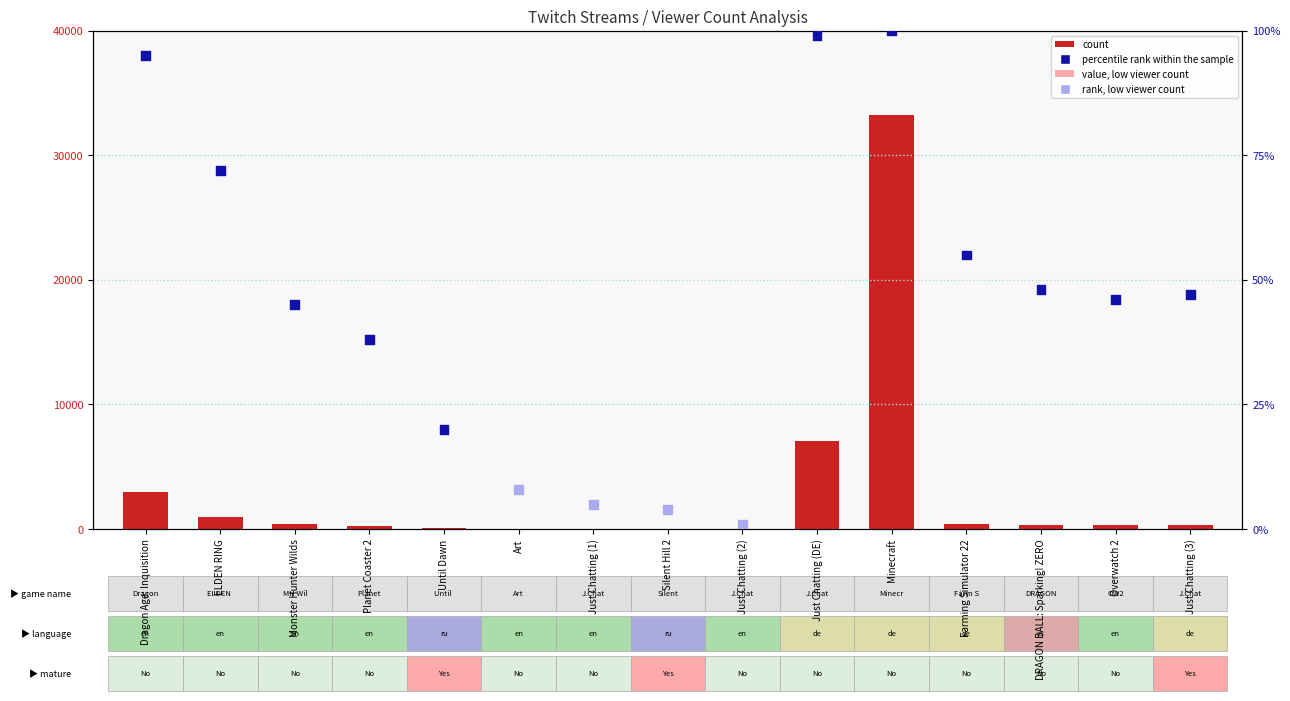

At which category is the sum across all series the highest?

Minecraft